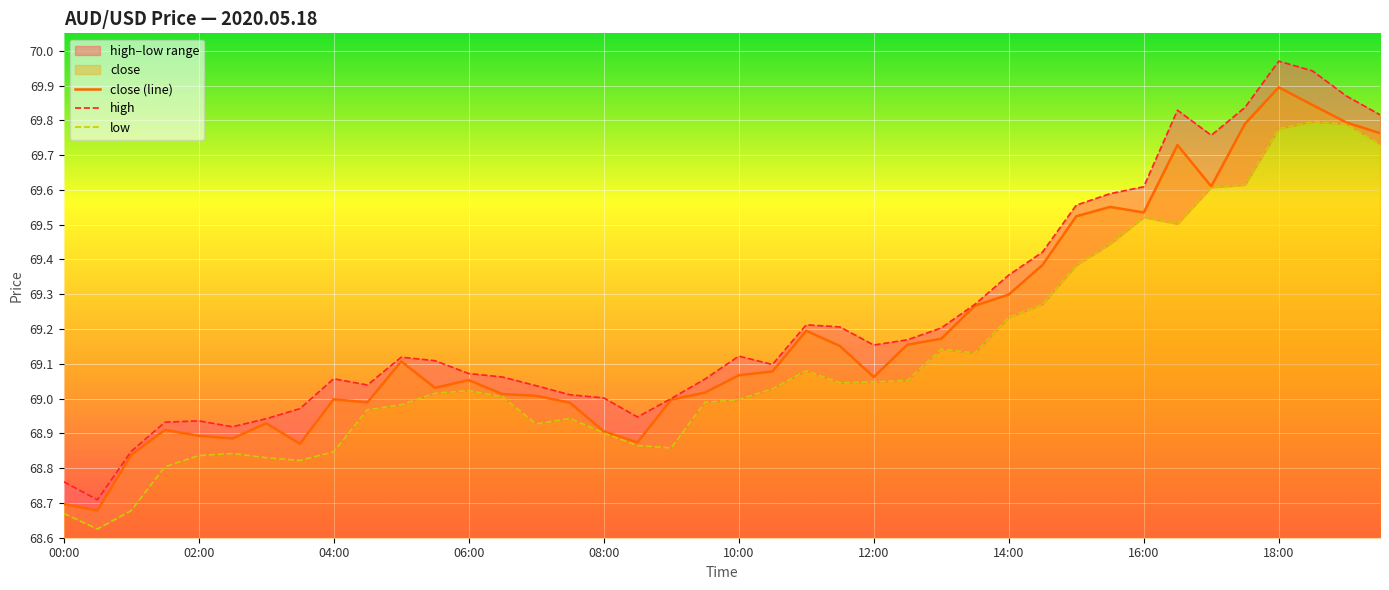

What is the maximum value for close (line)?

69.9